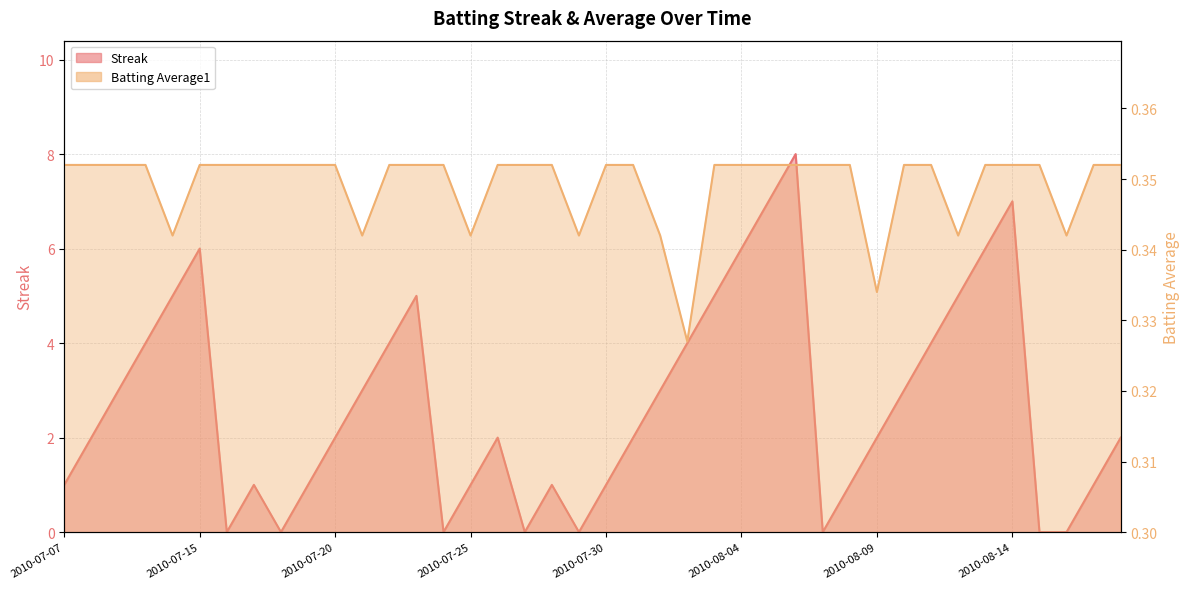

The Streak series shows 2.9 at 2010-08-18. True or false?

False